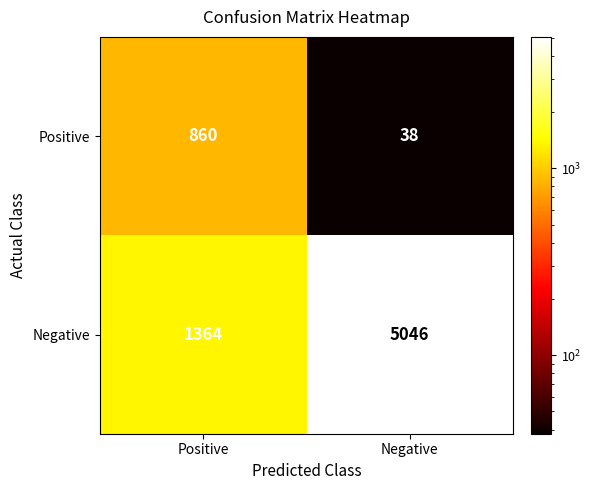

What is the total value across all series at Negative?

5084